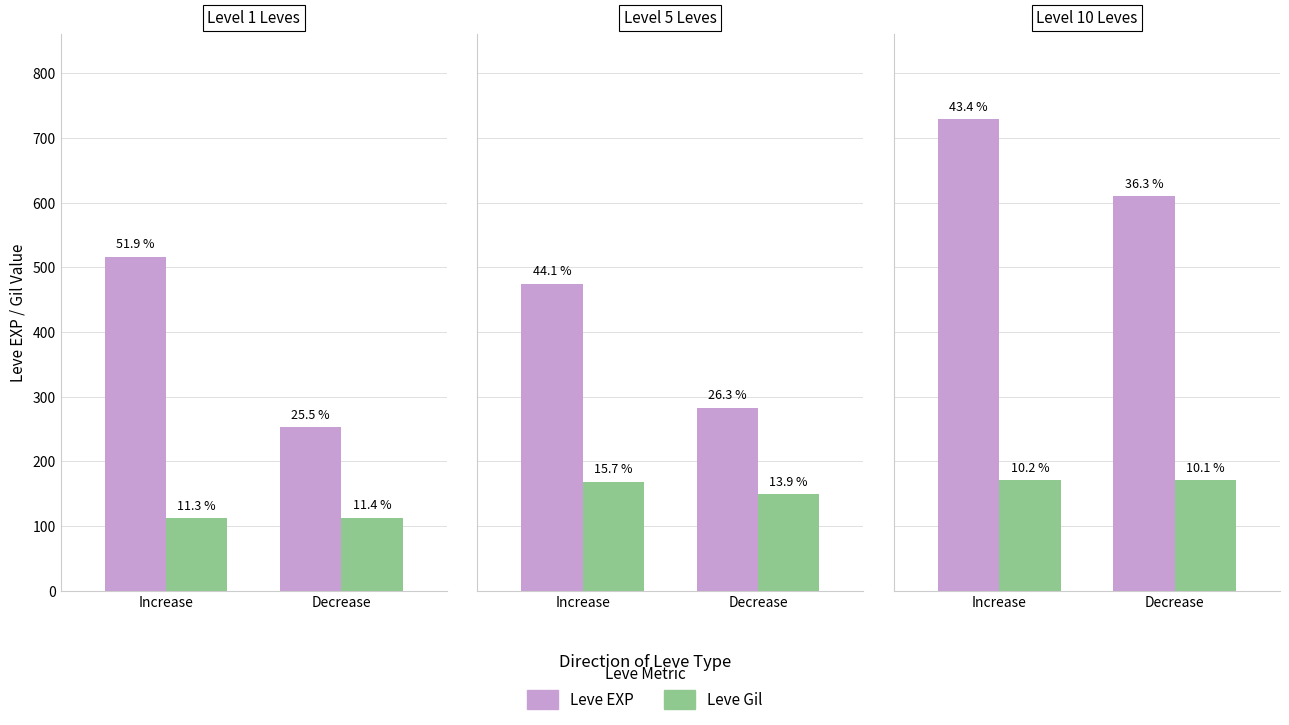

Between Increase and Decrease, which series saw the biggest shift?

Leve EXP